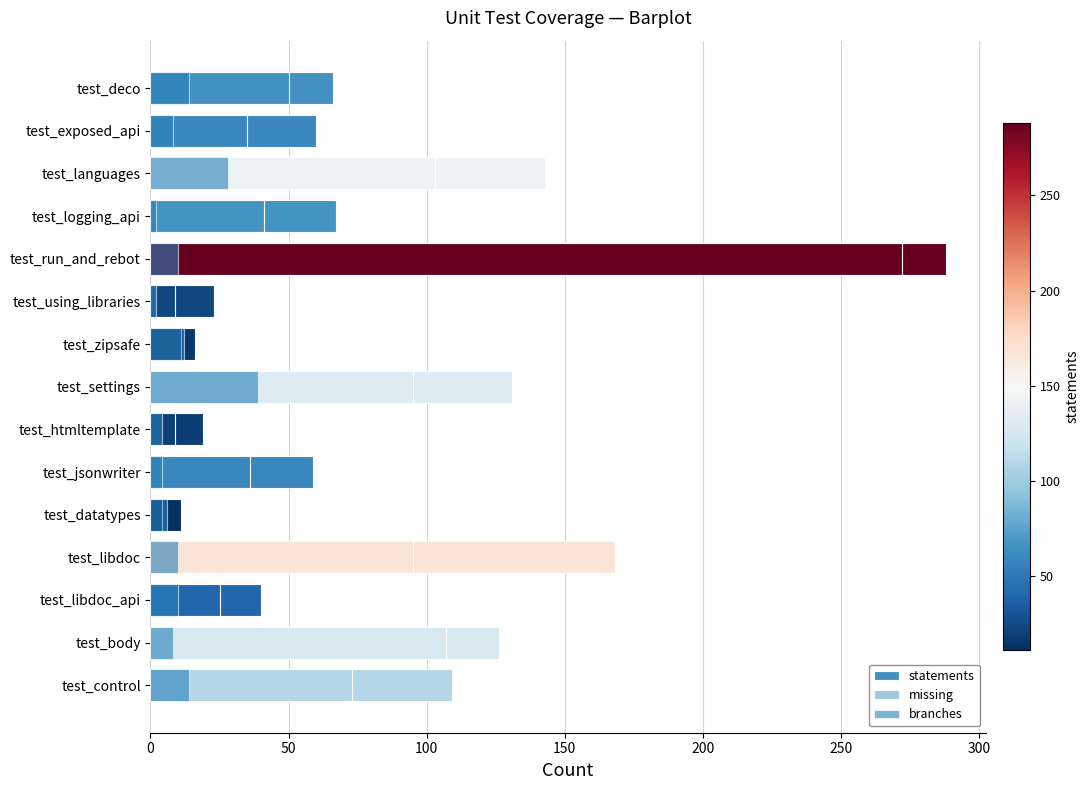

What is the value of the branches bar at the 13th from the left?

10